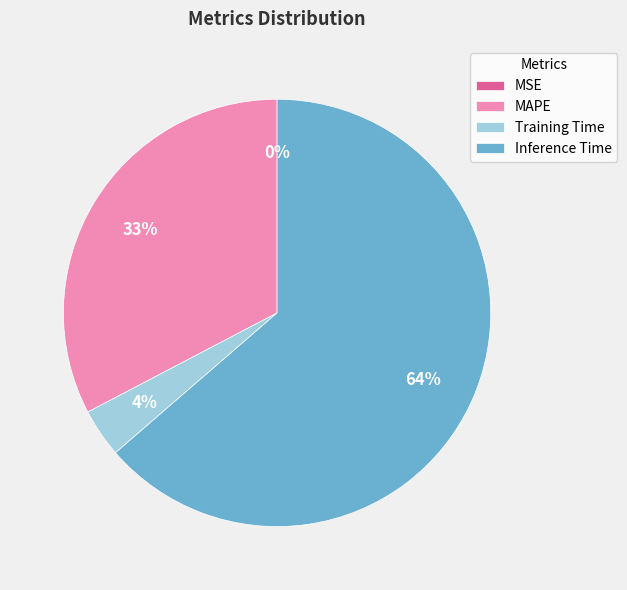

Combined, do Inference Time and MAPE account for over 50%?

Yes